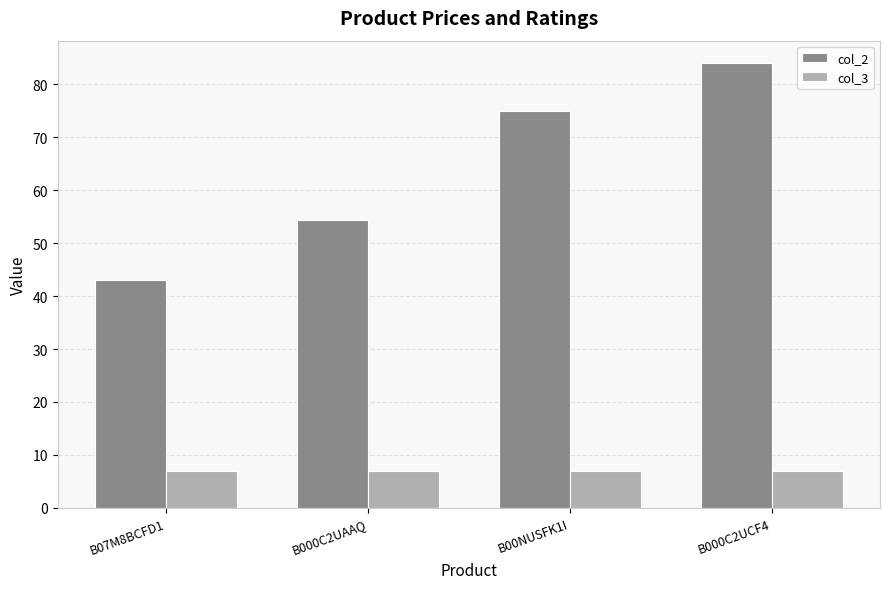

How many bars are there in total?

8